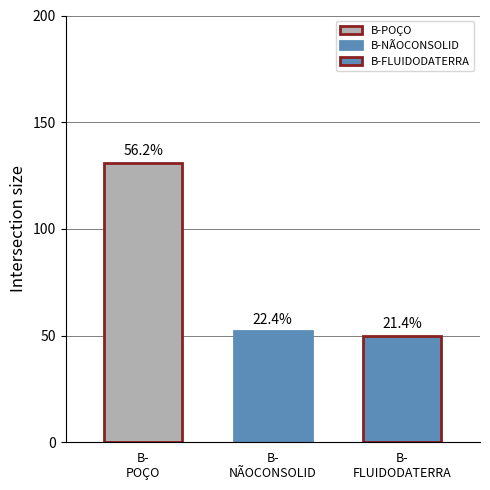

Are the bars horizontal?

No